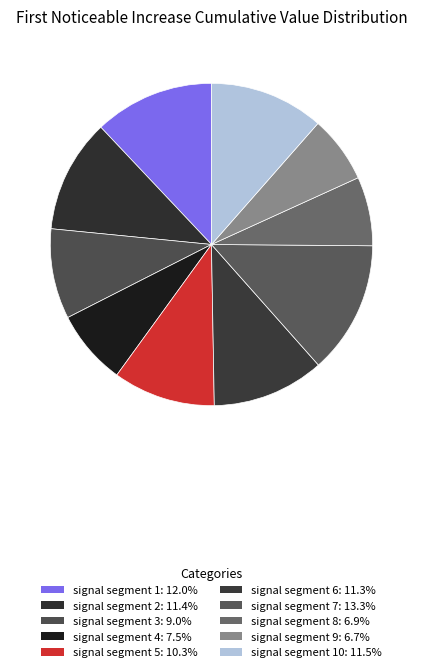

Count the number of slices in the pie.

10